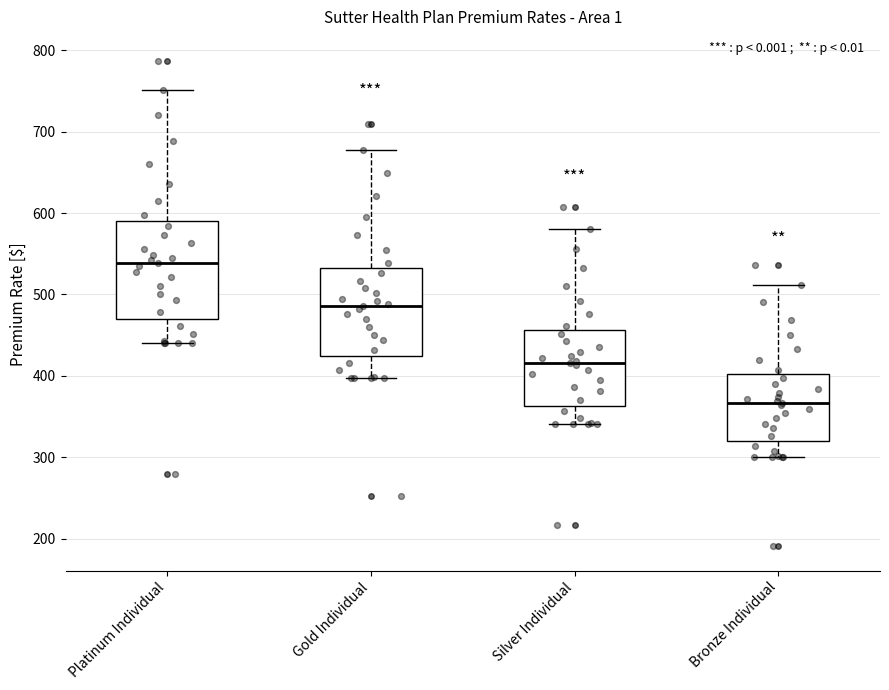

Which box is the tallest, from its lower edge to its upper edge?

Platinum Individual